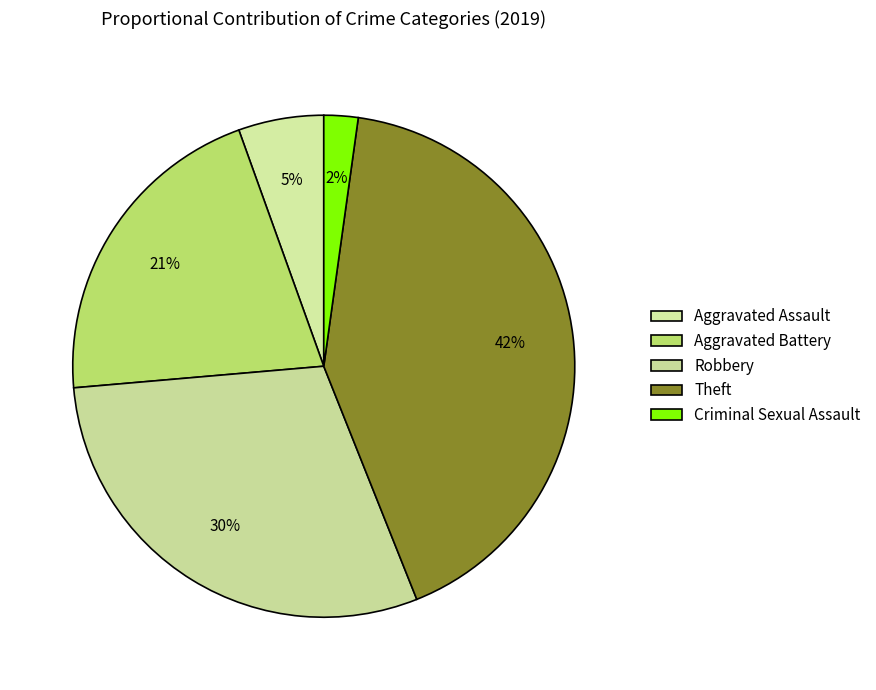

To the nearest percent, what percentage of the pie is Robbery?

30%